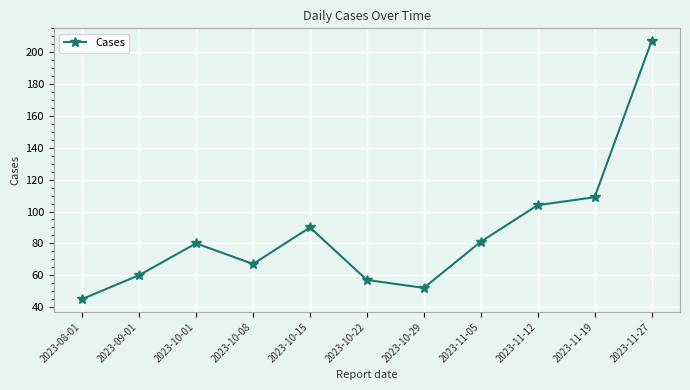

Reading left to right, extract all data points from this chart.

2023-08-01=45	2023-09-01=60	2023-10-01=80	2023-10-08=67	2023-10-15=90	2023-10-22=57	2023-10-29=52	2023-11-05=81	2023-11-12=104	2023-11-19=109	2023-11-27=207